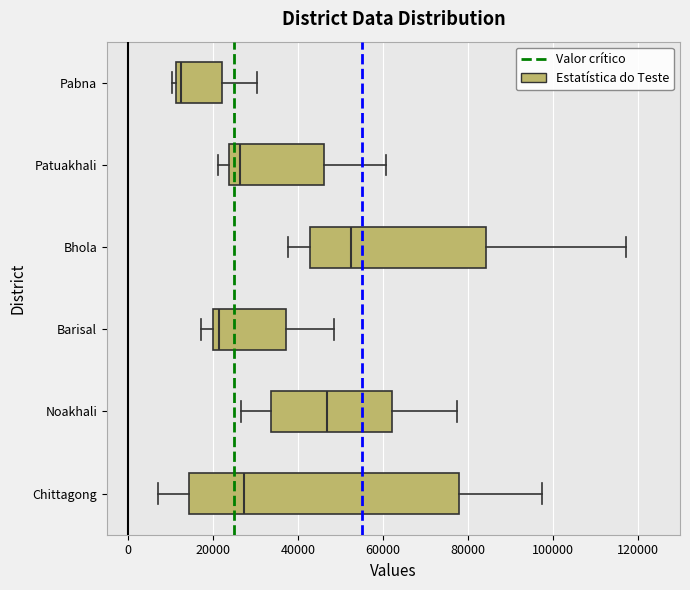

Which box's median line is the furthest to the right?

Bhola